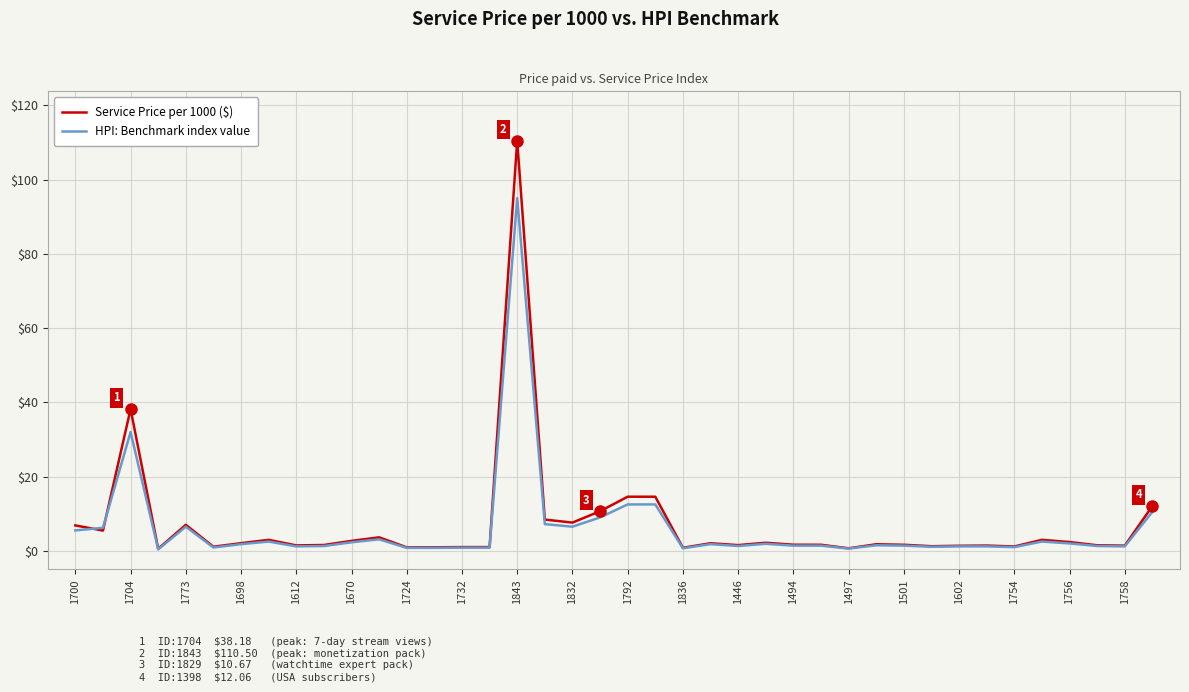

List the series in order of their peak value, highest first.

Service Price per 1000 ($), HPI: Benchmark index value